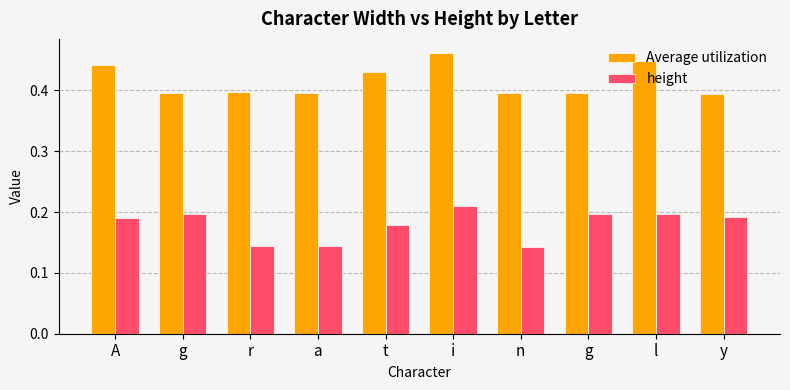

Does the chart contain stacked bars?

No